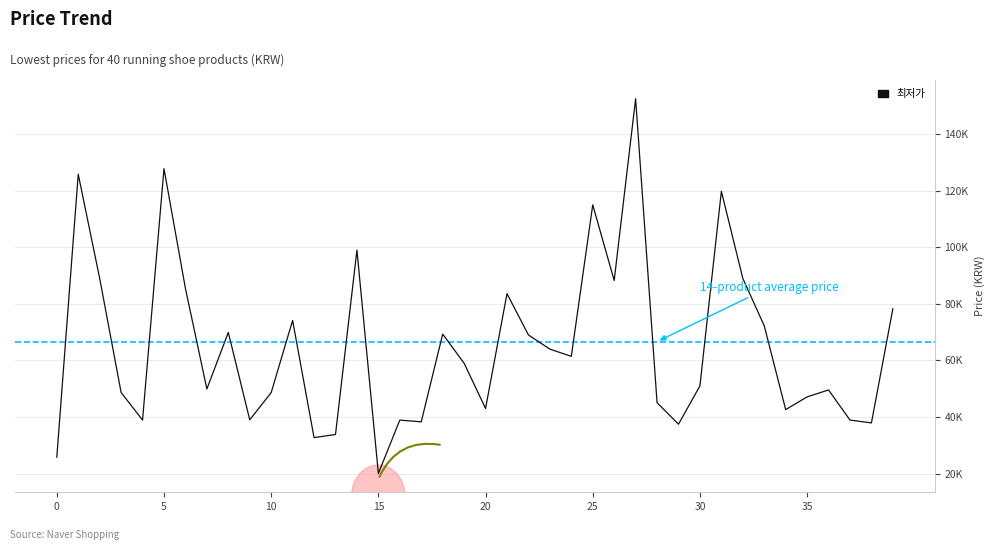

How many interior local peaks (higher than both neighbors) does the data have?

12